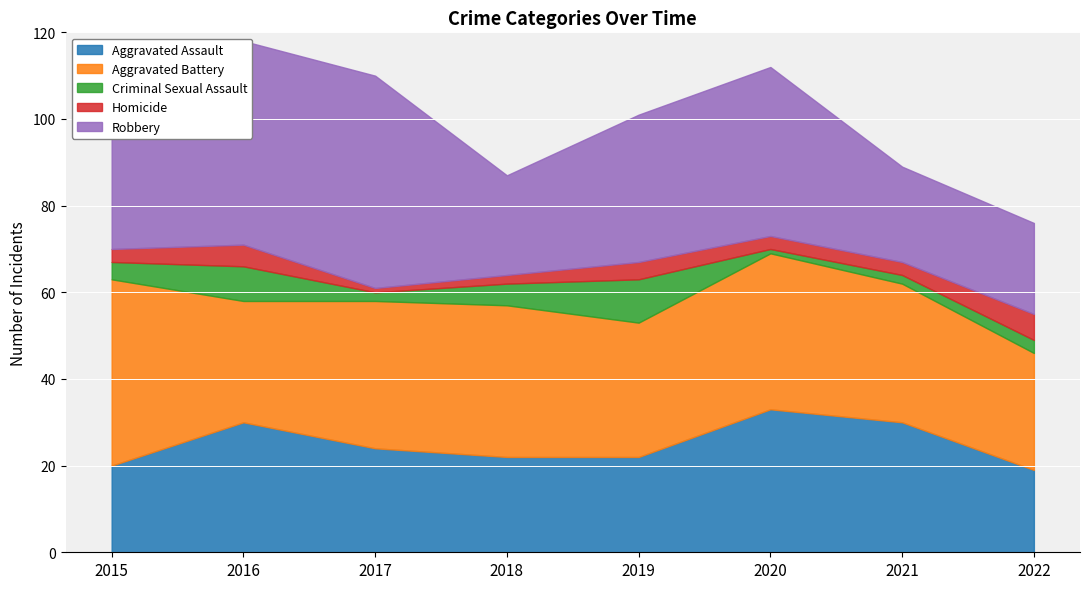

What is the value of the Aggravated Battery point at the 5th from the left?

31